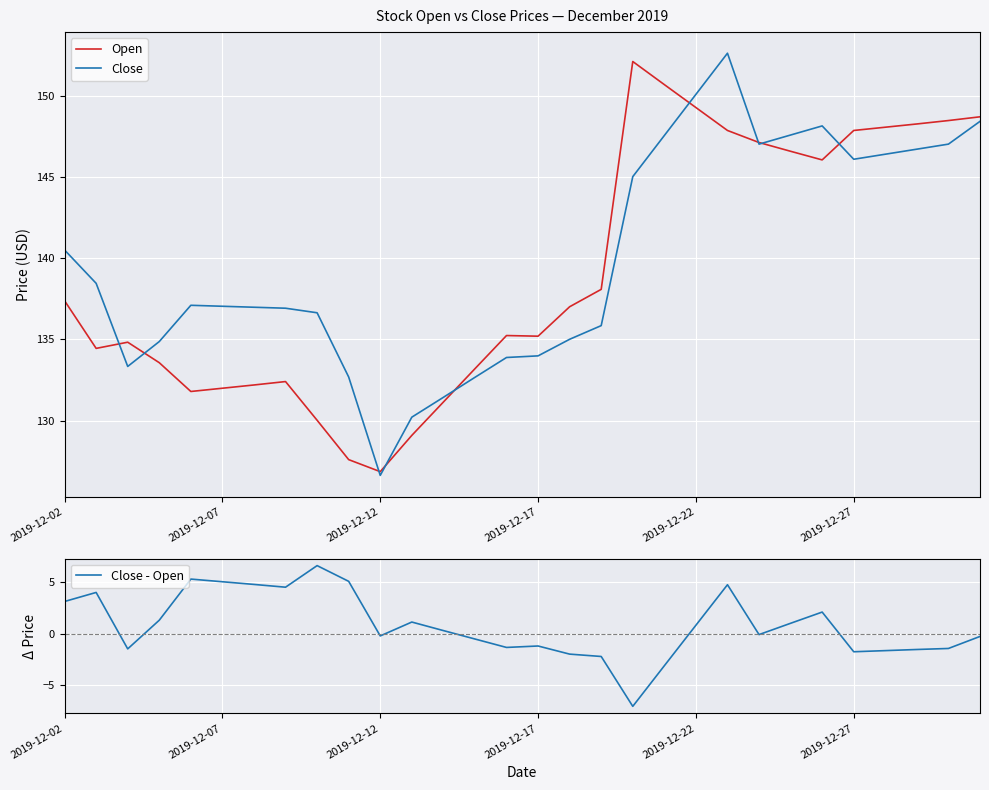

What is the maximum value shown in the chart?

152.6